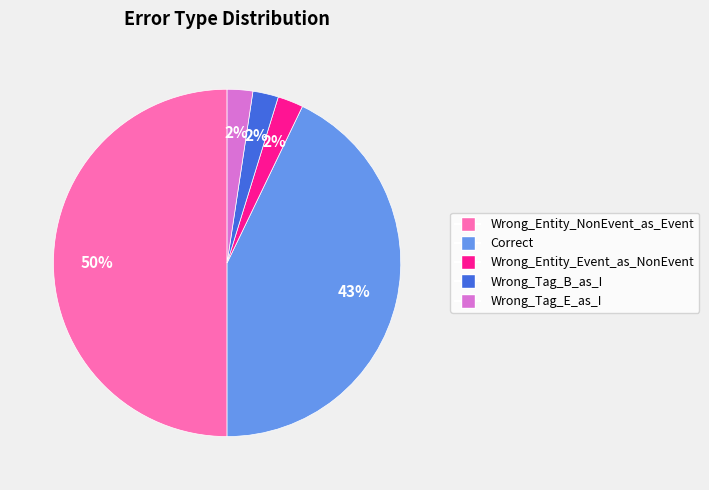

The Wrong_Entity_NonEvent_as_Event slice represents 50% of the pie. True or false?

True